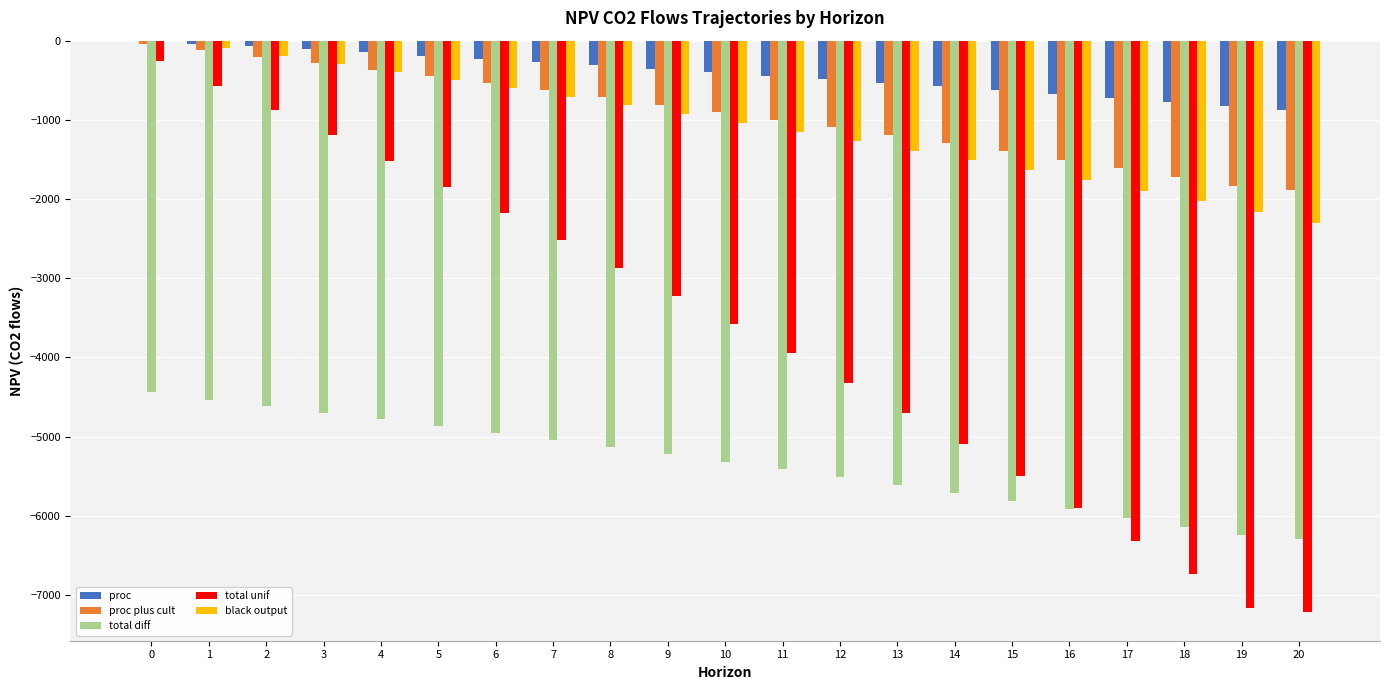

What is the sum of the black output values at 3 and 5?

-785.0